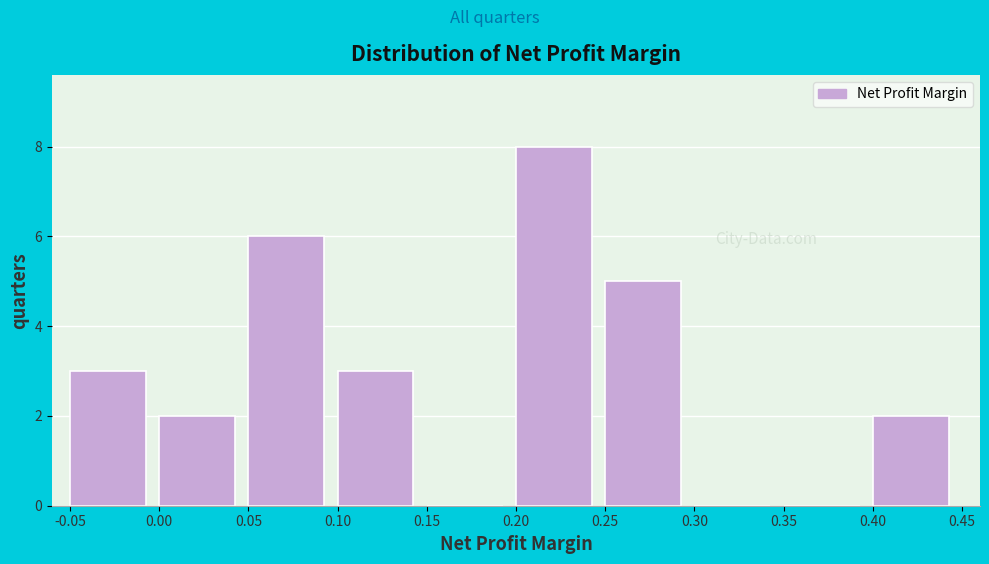

What is the height of the bar covering 0.05 to 0.10 on the x-axis? The values are not printed on the chart, so give them approximately, as read against the axis.

6